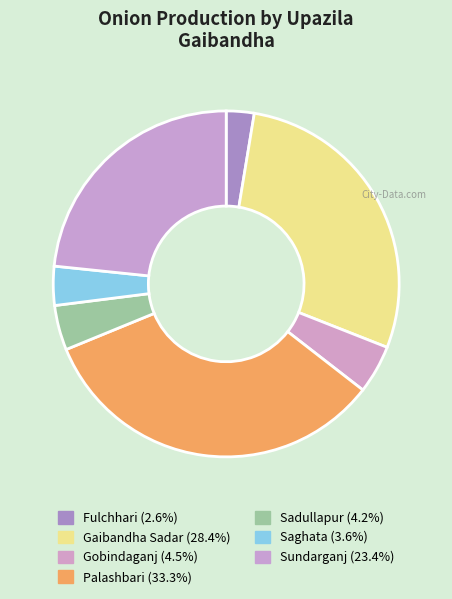

Which category has the biggest portion of the pie?

Palashbari